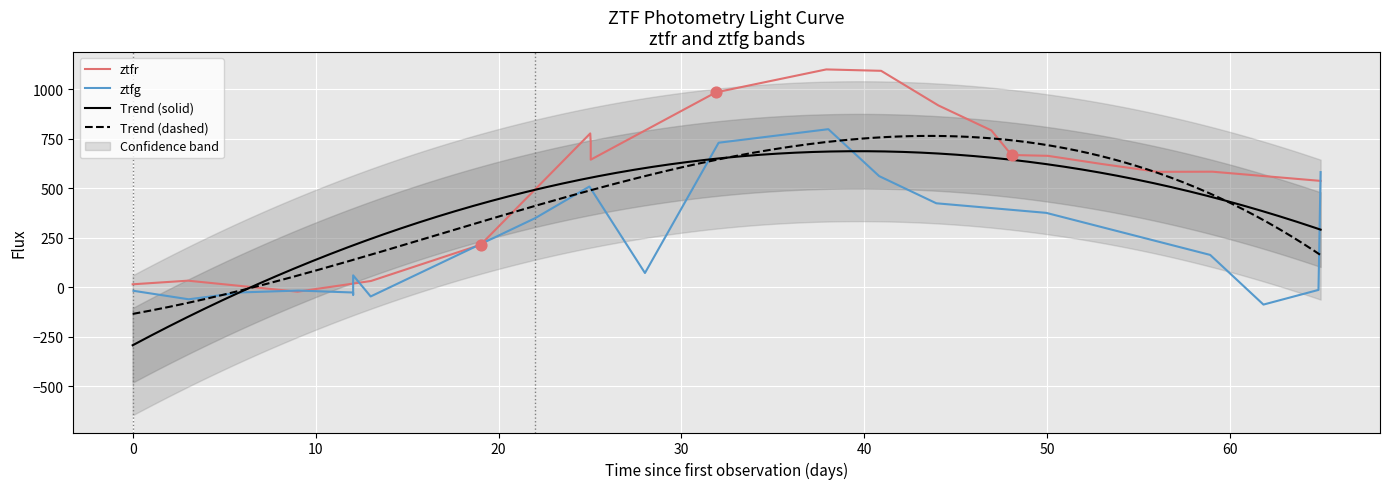

Which series has the largest total across all categories?

ztfr